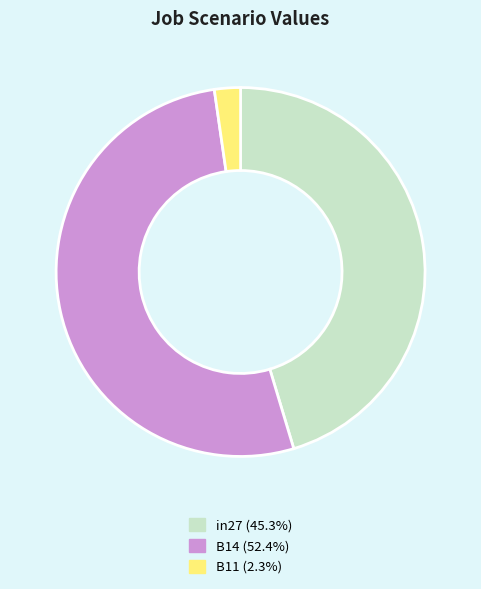

Do in27 and B11 together represent more than half of the pie?

No